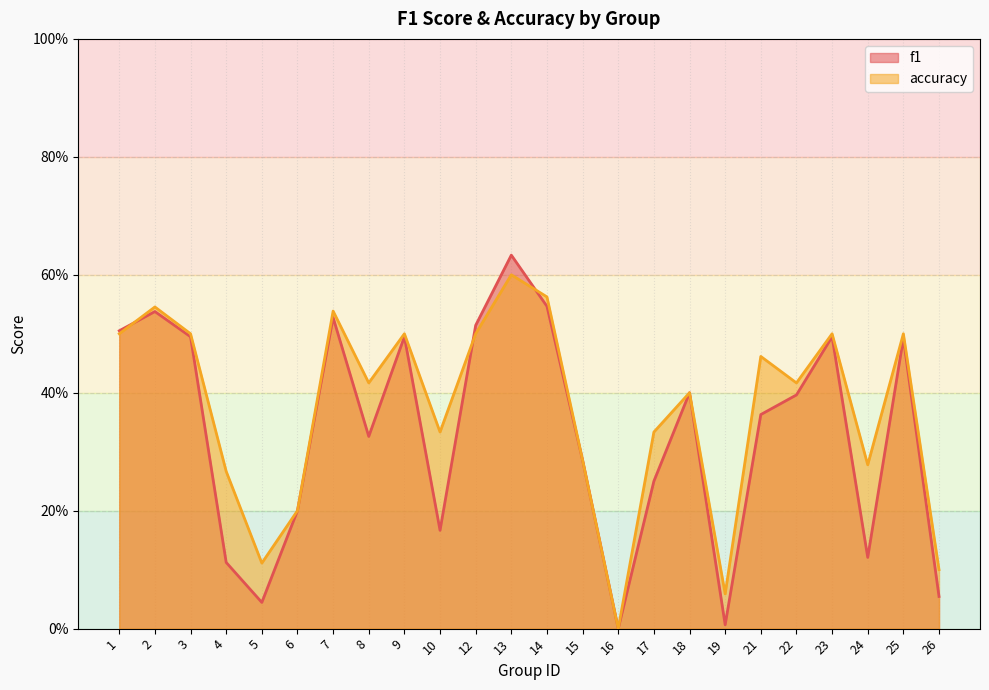

Which label corresponds to the smallest value in the chart?

16